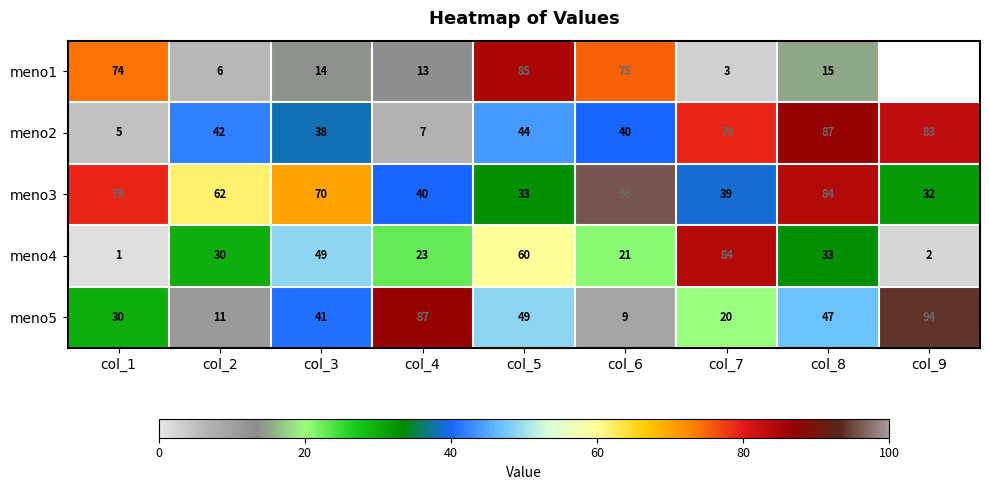

What is the difference between the maximum and minimum values in the meno5 series?

85